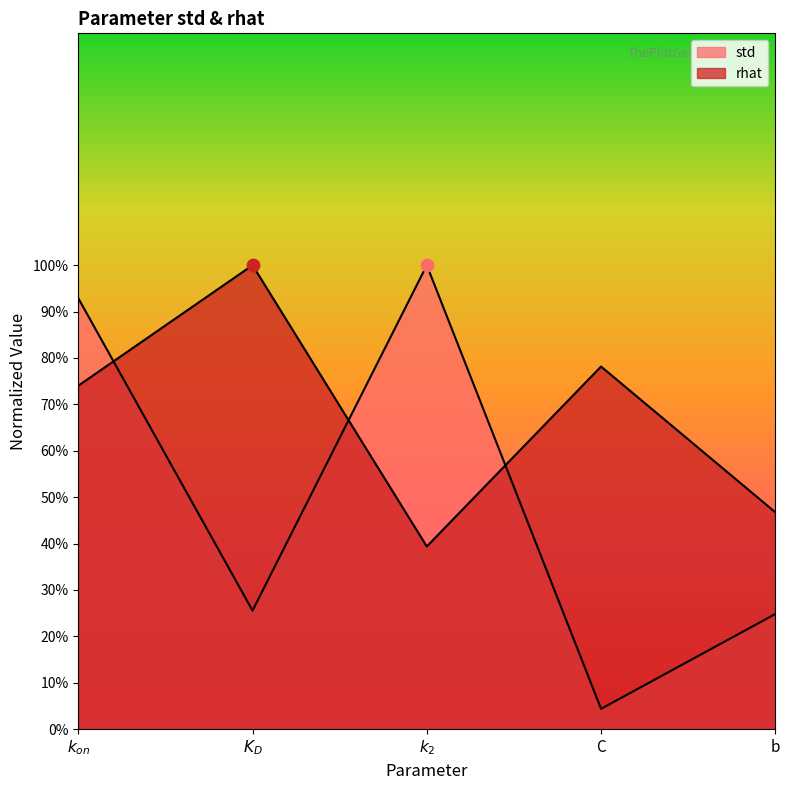

Is the value of rhat at b greater than the value of std at $k_2$?

No